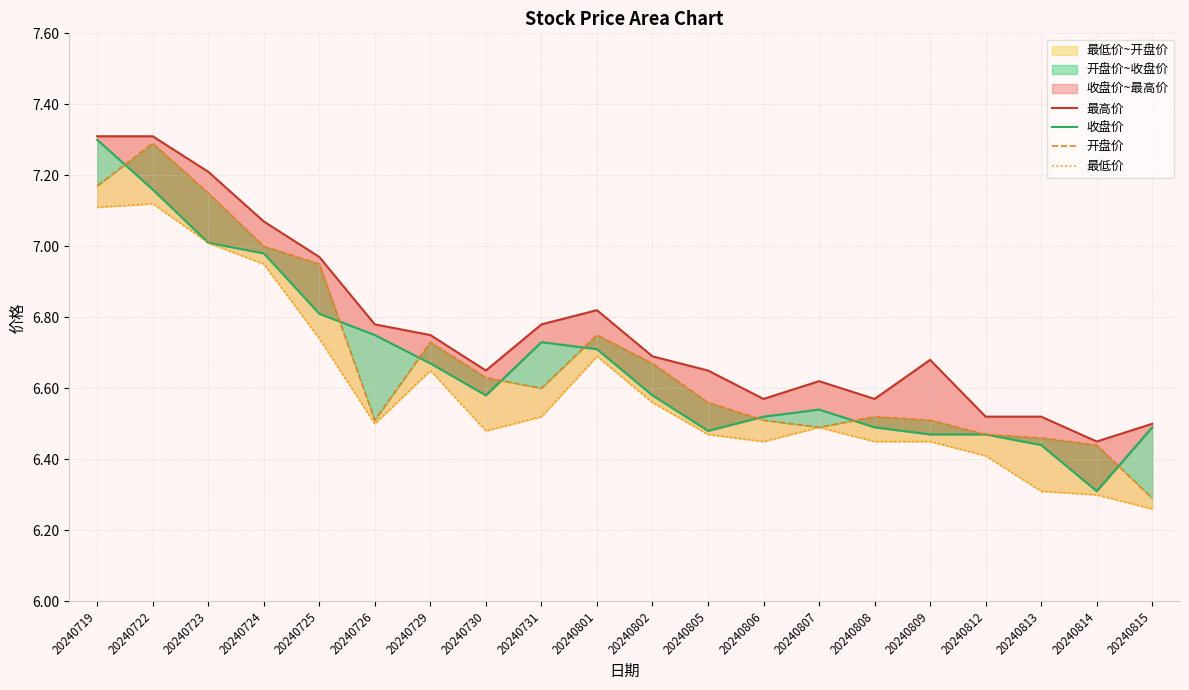

What is the difference between the second highest and minimum values in the 最低价 series?

0.9